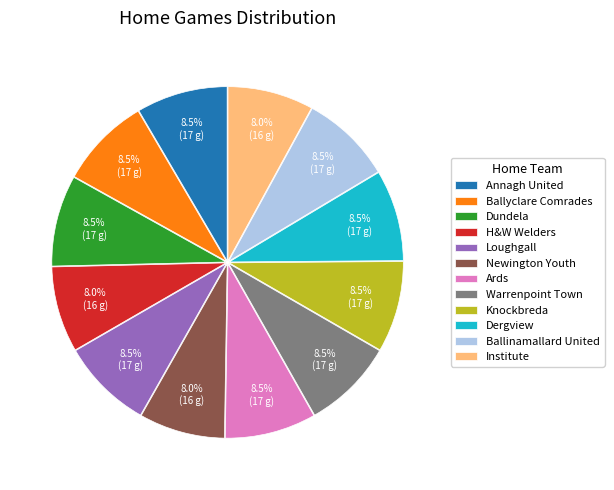

Does Institute account for over 50% of the chart?

No